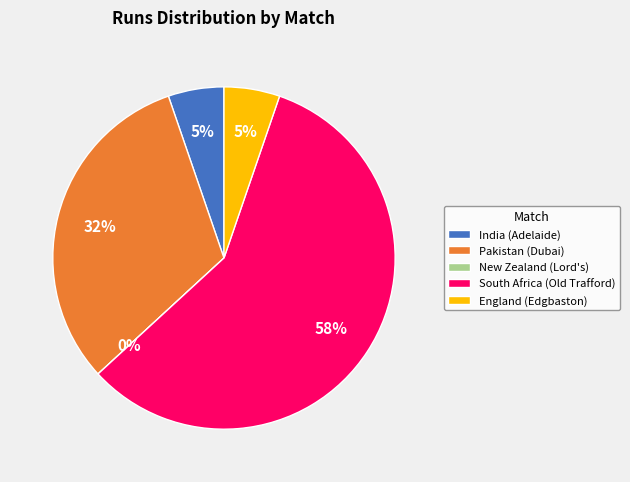

To the nearest percent, what is the difference between the South Africa (Old Trafford) and England (Edgbaston) slice percentages?

53%